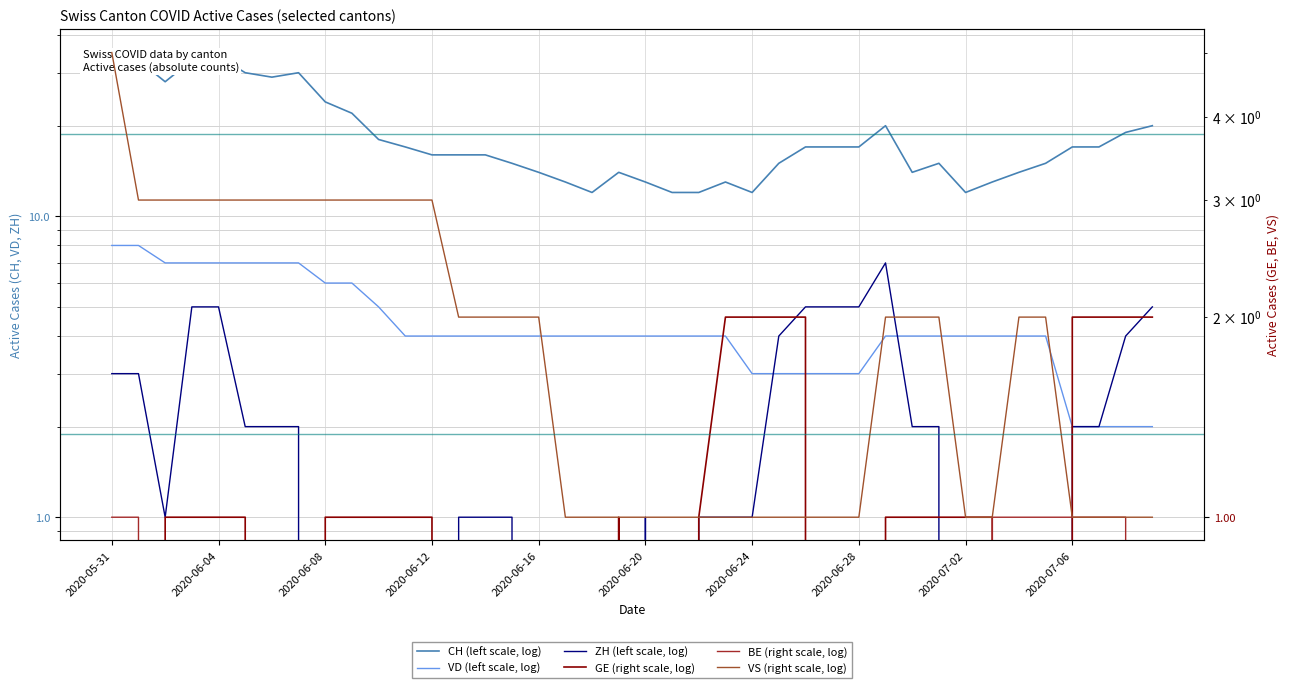

True or false: BE (right scale, log) and CH (left scale, log) cross at least once.

False